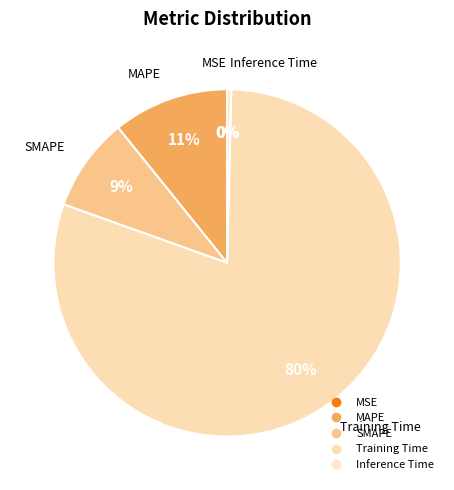

To the nearest percent, what is the combined percentage of Inference Time and SMAPE?

9%